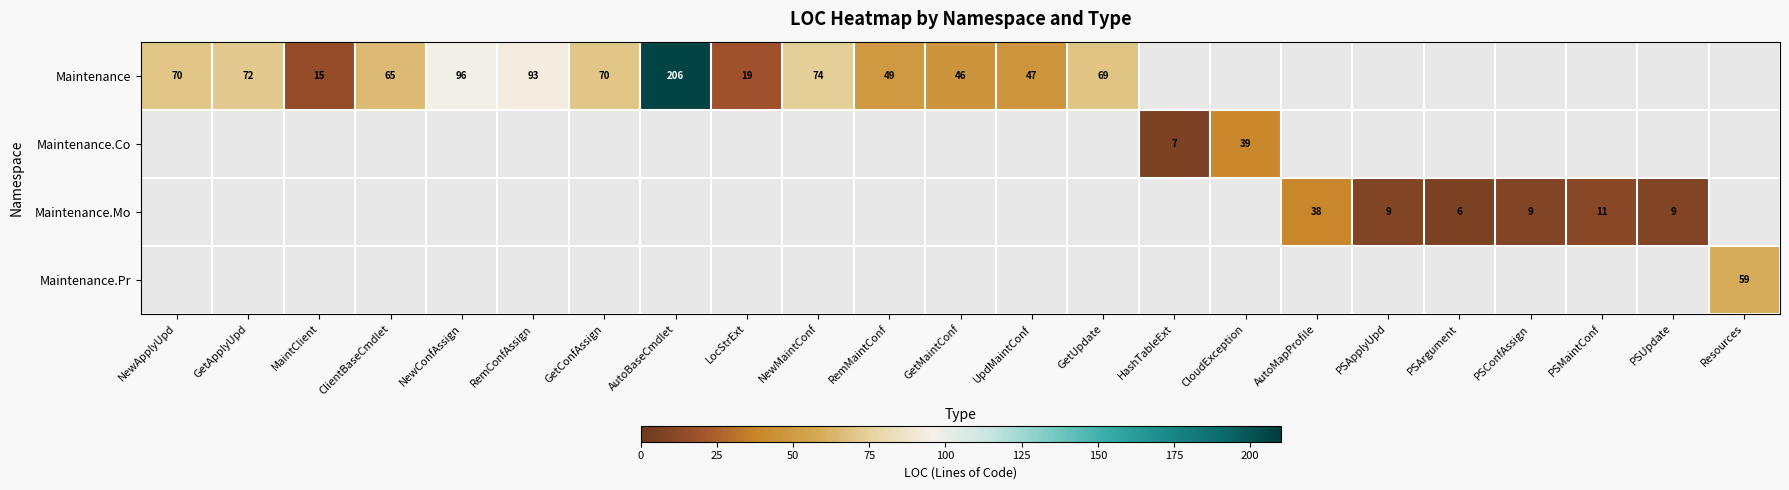

Which has a higher value, PSConfAssign or Resources?

Resources